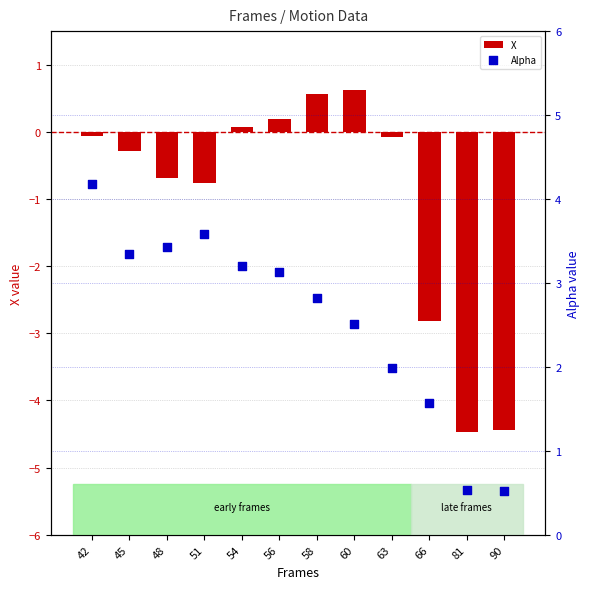

Which series has the widest spread of Y values?

X